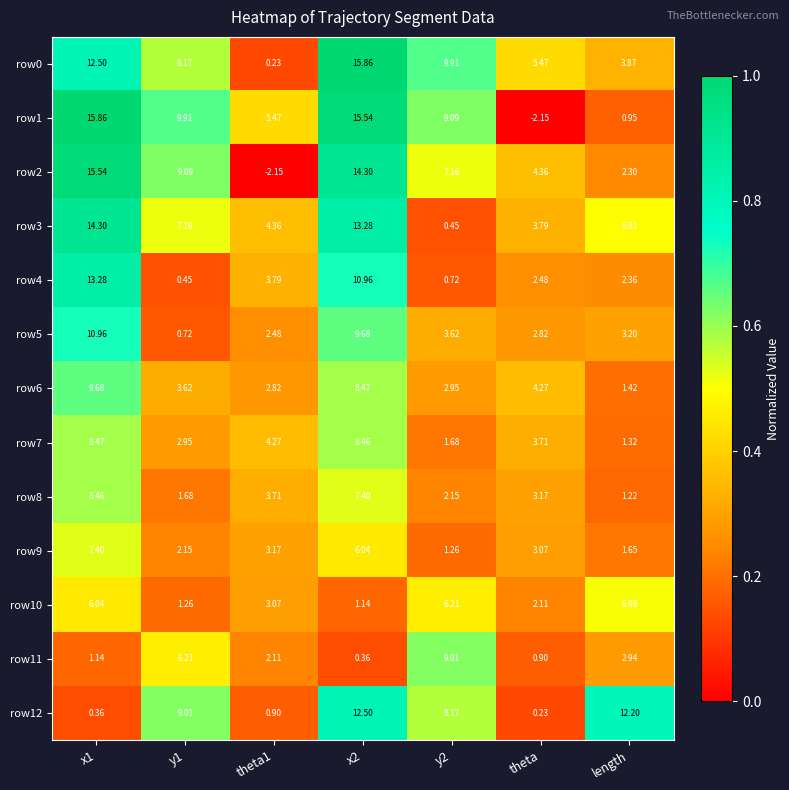

Is the value of row6 at length greater than the value of row7 at x2?

No